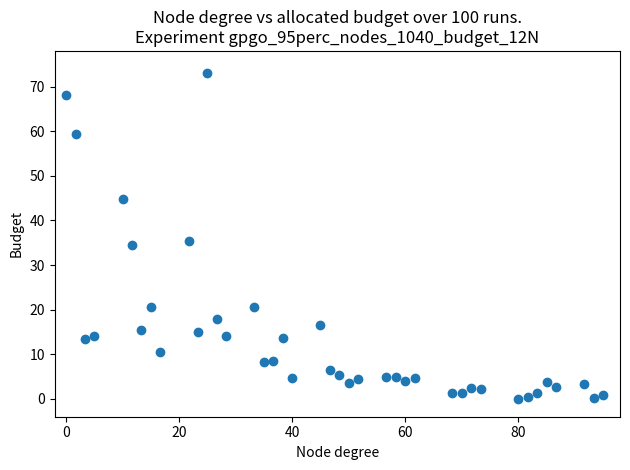

What is the range of X values (max minus min)?

95.0